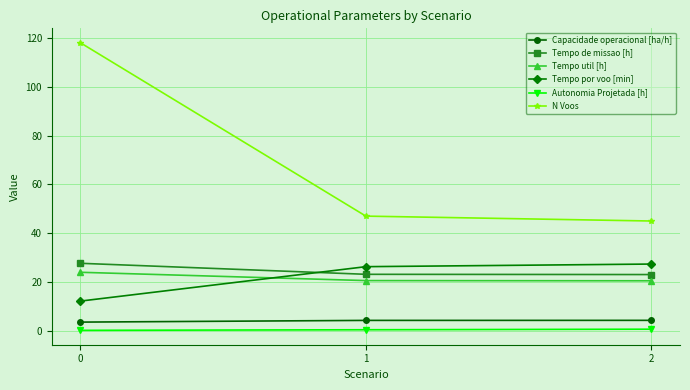

What is the minimum value for N Voos?

45.0